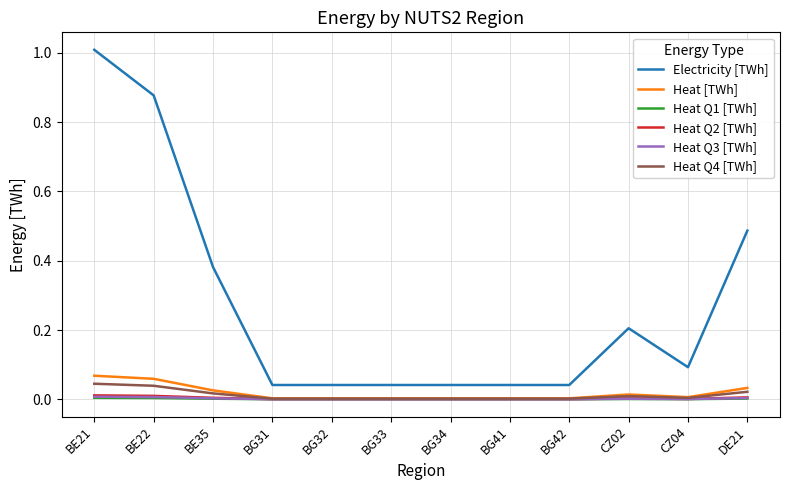

At which category is the sum across all series the highest?

BE21